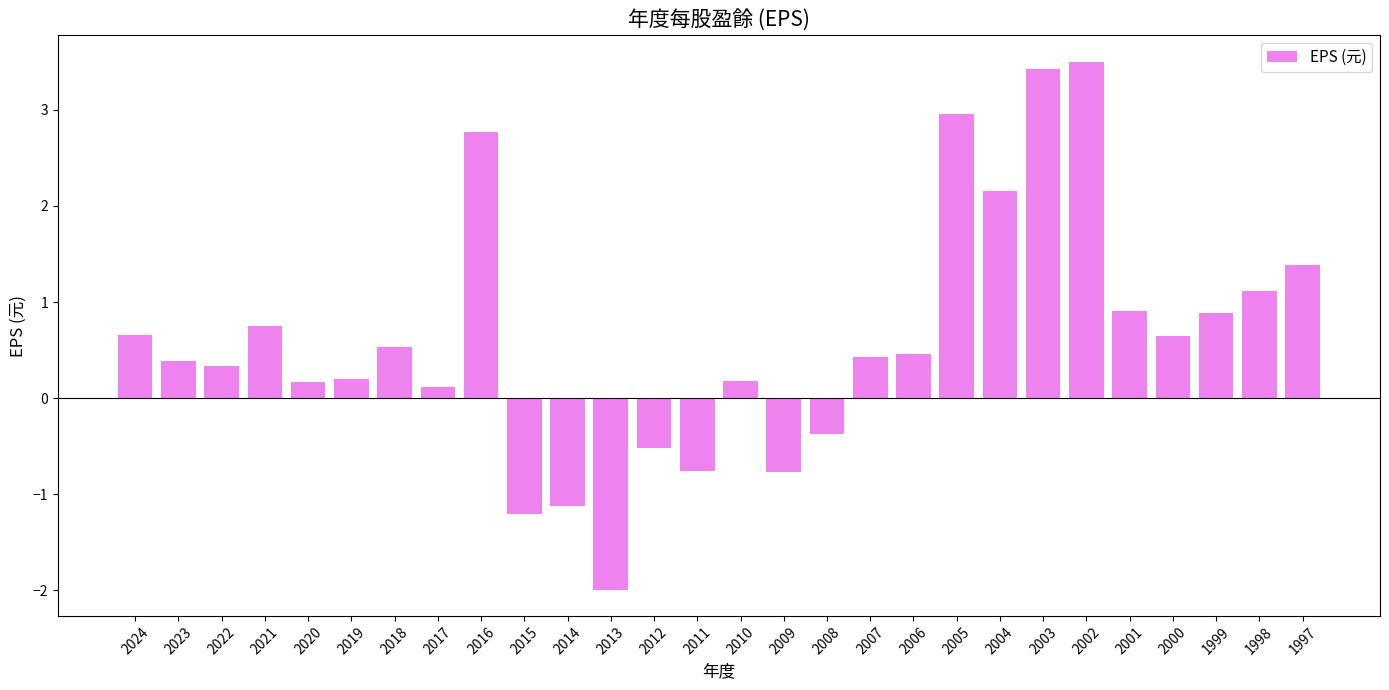

How many values are below 0?

7